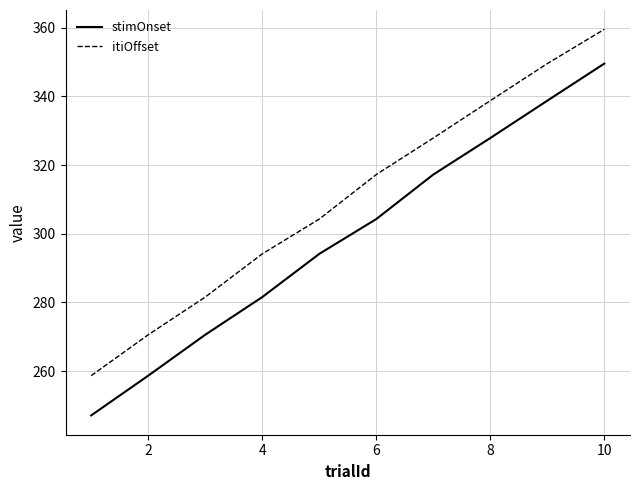

Which series has the largest range (max minus min)?

stimOnset